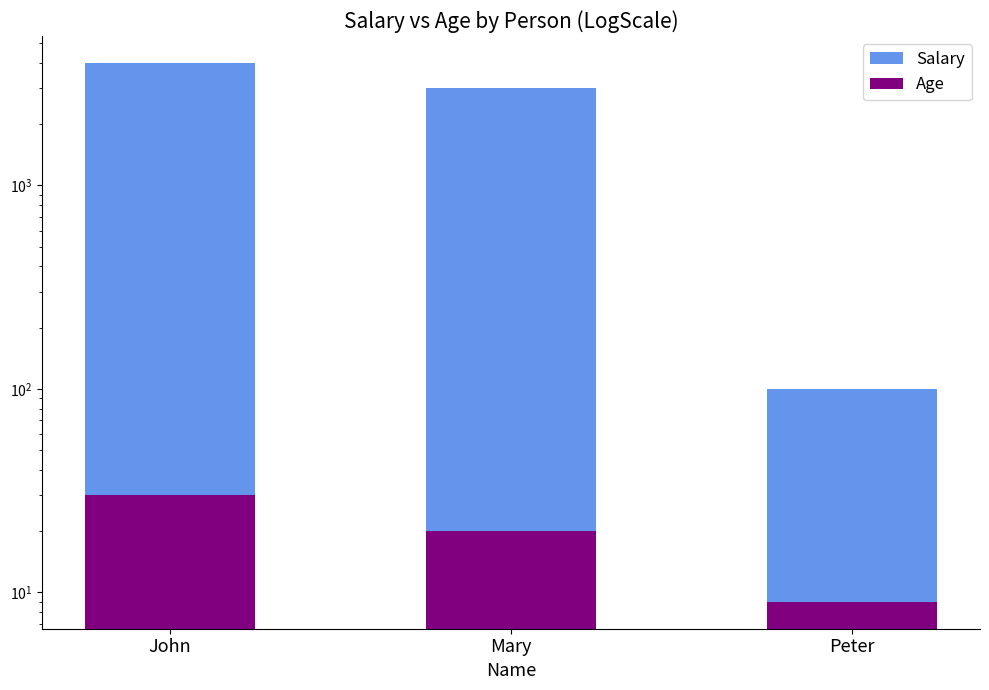

Count the number of categories in the chart.

3